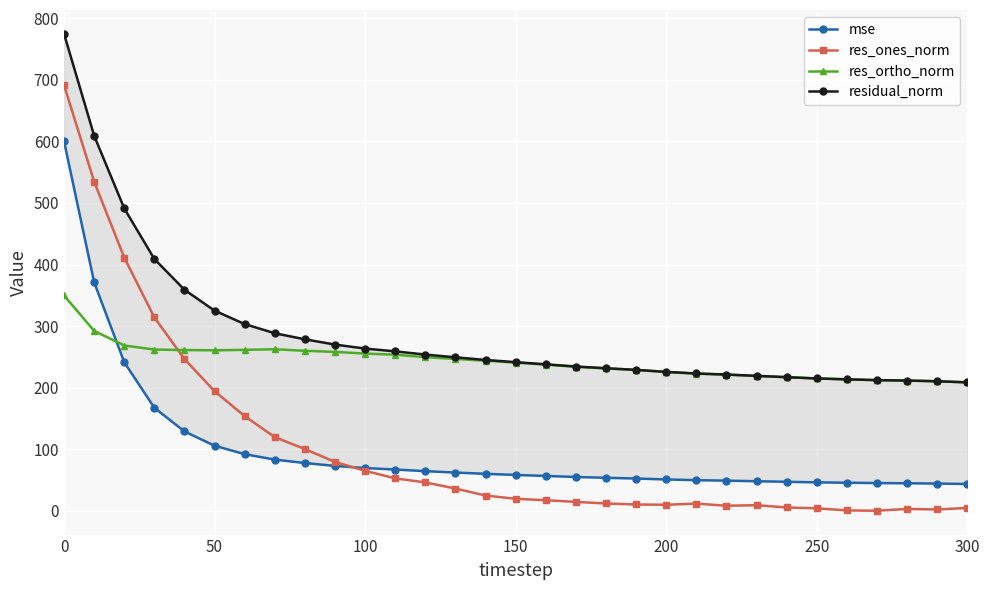

How many intersections are there between res_ones_norm and res_ortho_norm?

1